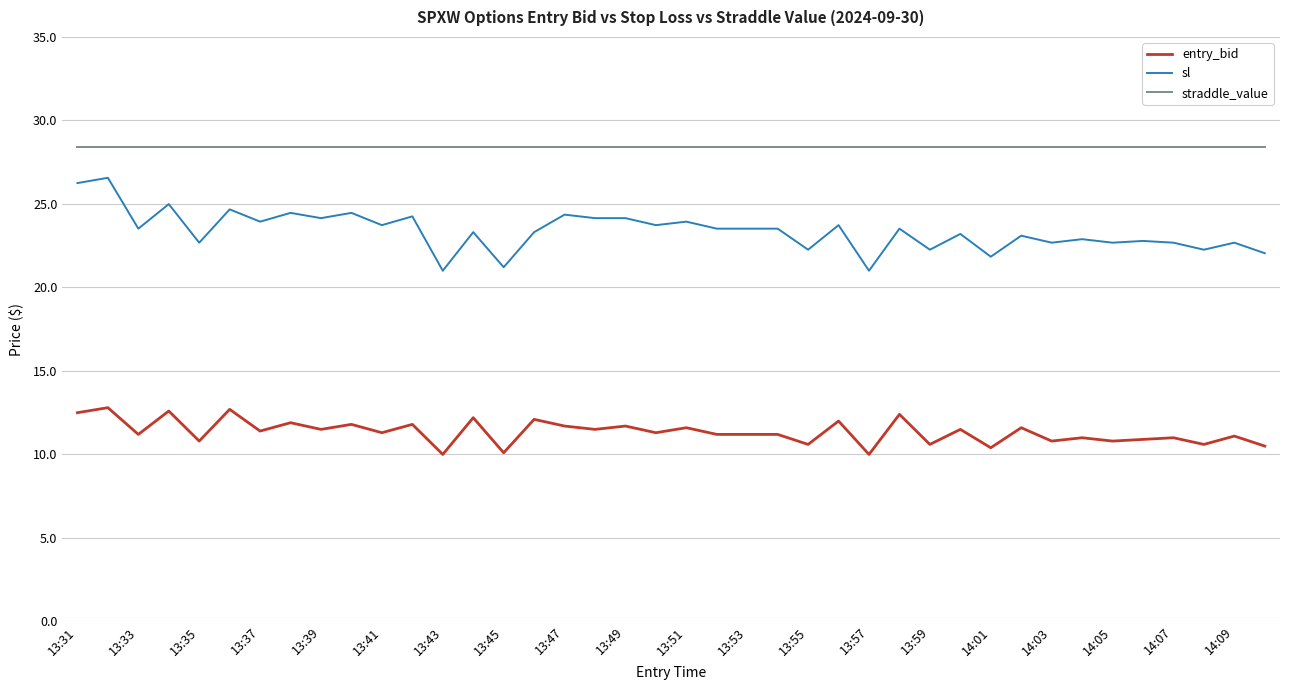

Which series has the largest total across all categories?

straddle_value